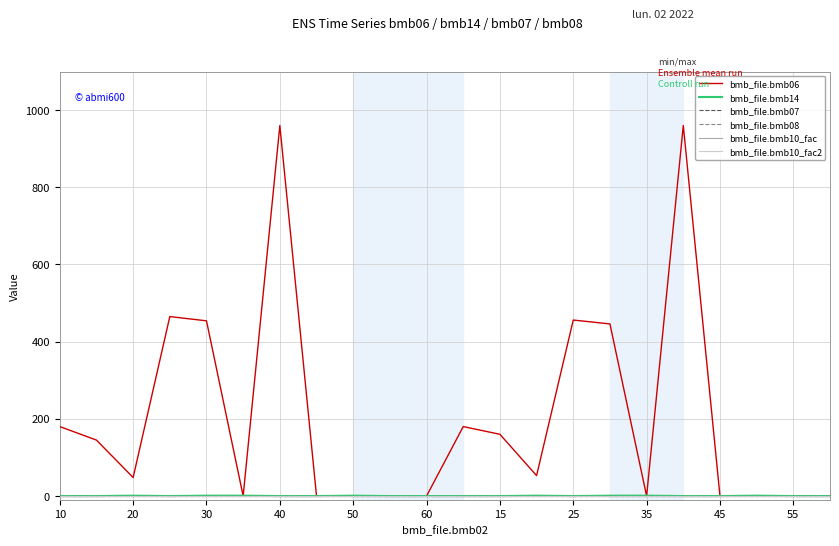

Does the chart display data point markers on the line(s)?

No